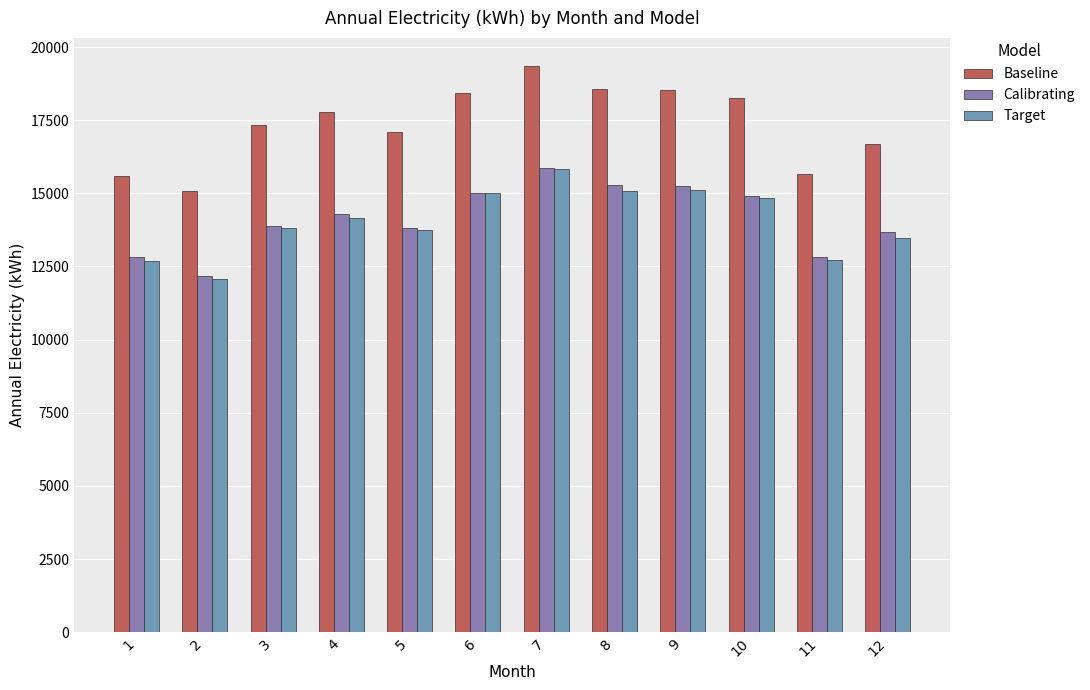

What is the spread (max minus min) of values at 4?

3646.2